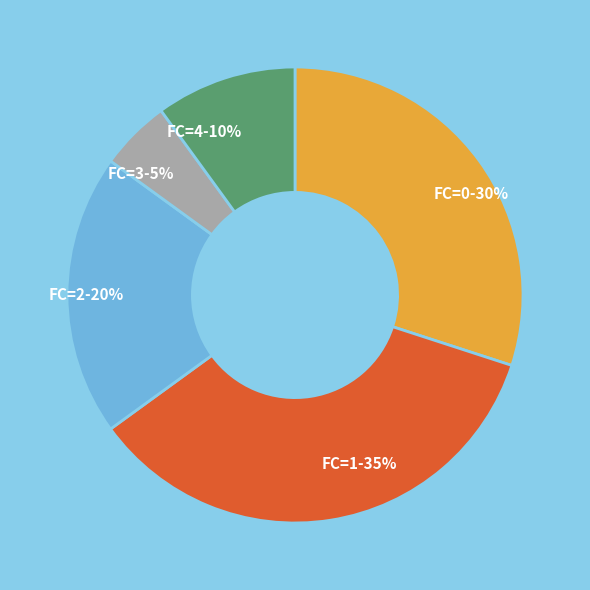

Is it true that FC=4-10% is 10% of the pie?

True